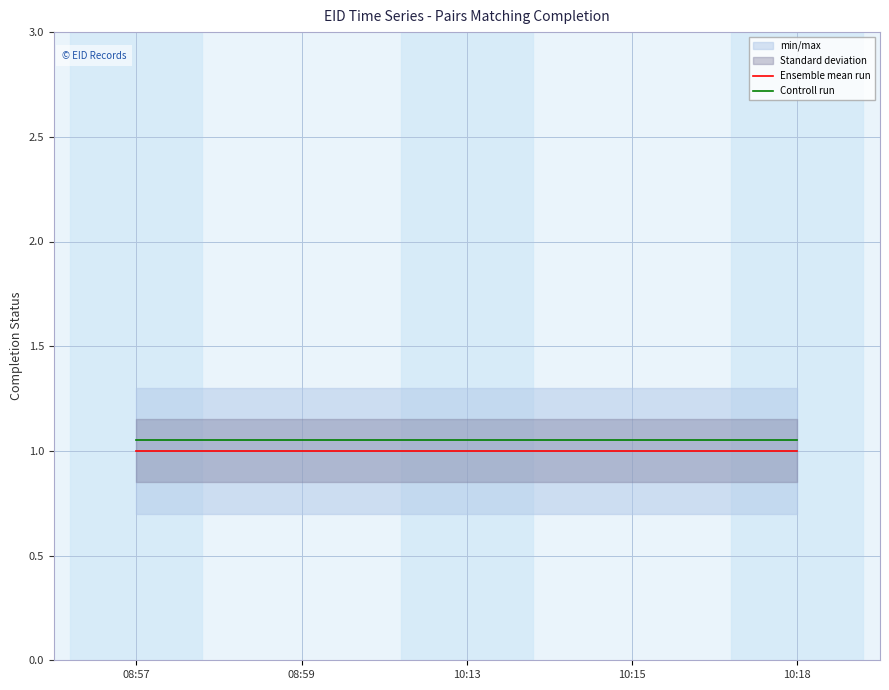

At which label is Controll run closest to 1?

08:57